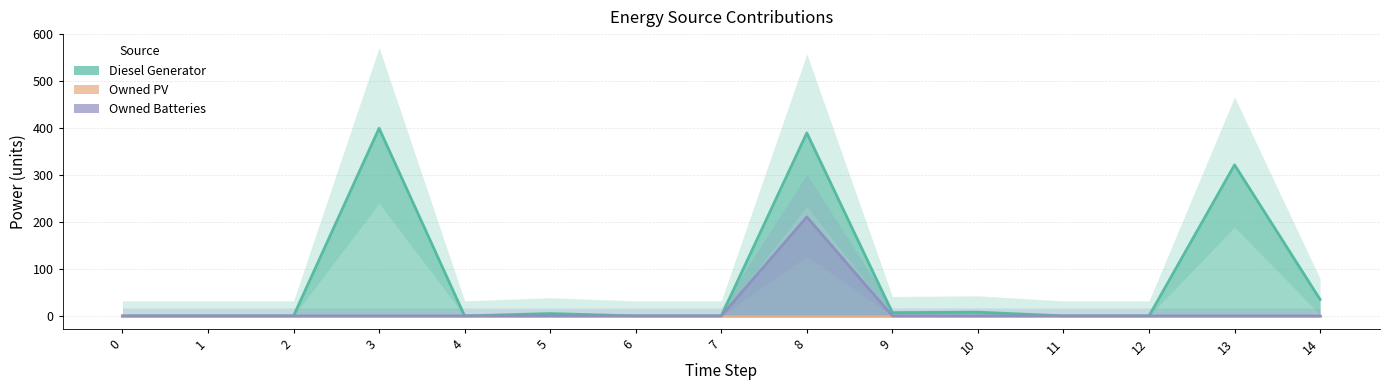

How many interior local valleys does the Diesel Generator series have?

2